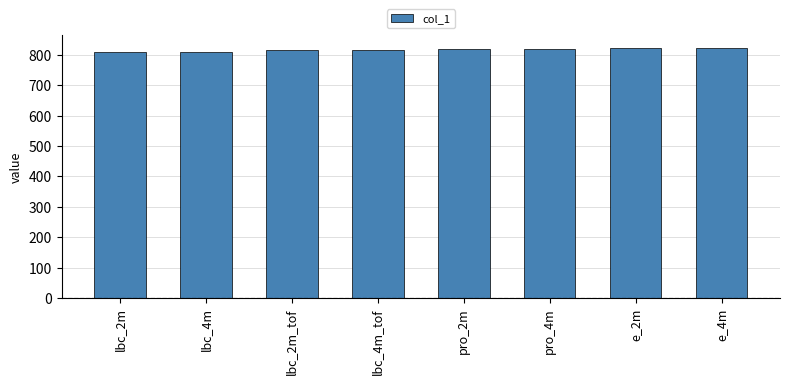

What is the label of the 6th bar from the right?

lbc_2m_tof